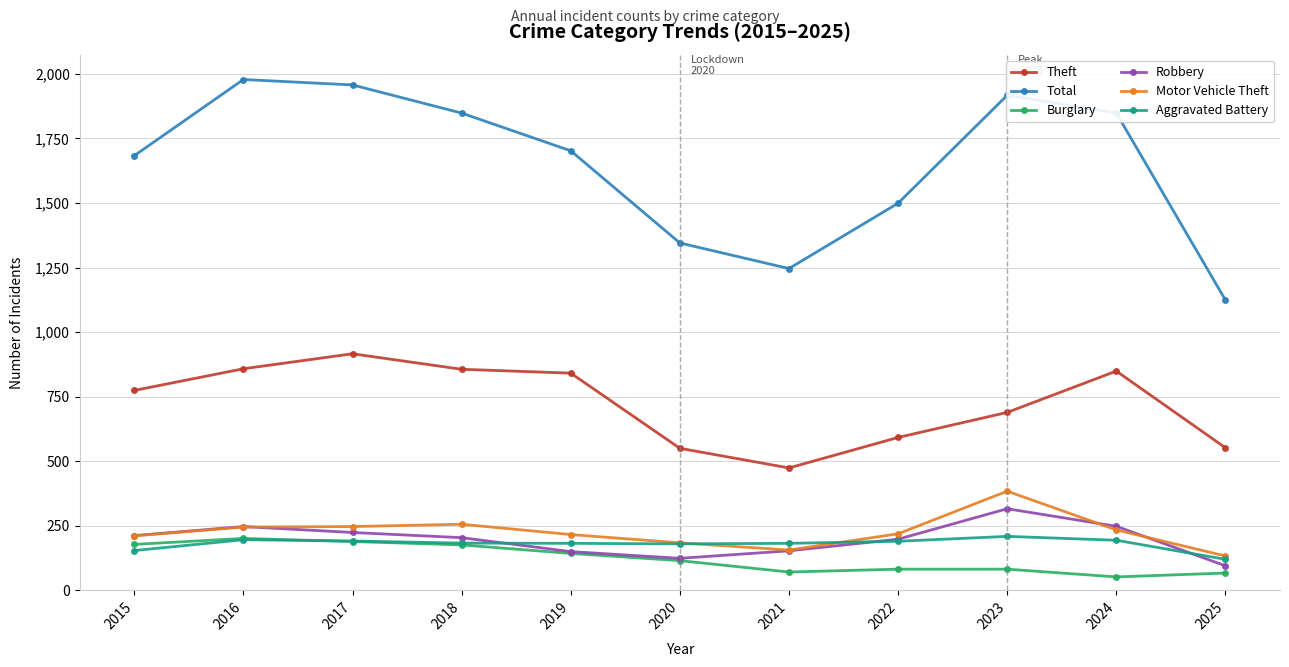

What are all the series names shown in the legend?

Theft, Total, Burglary, Robbery, Motor Vehicle Theft, Aggravated Battery